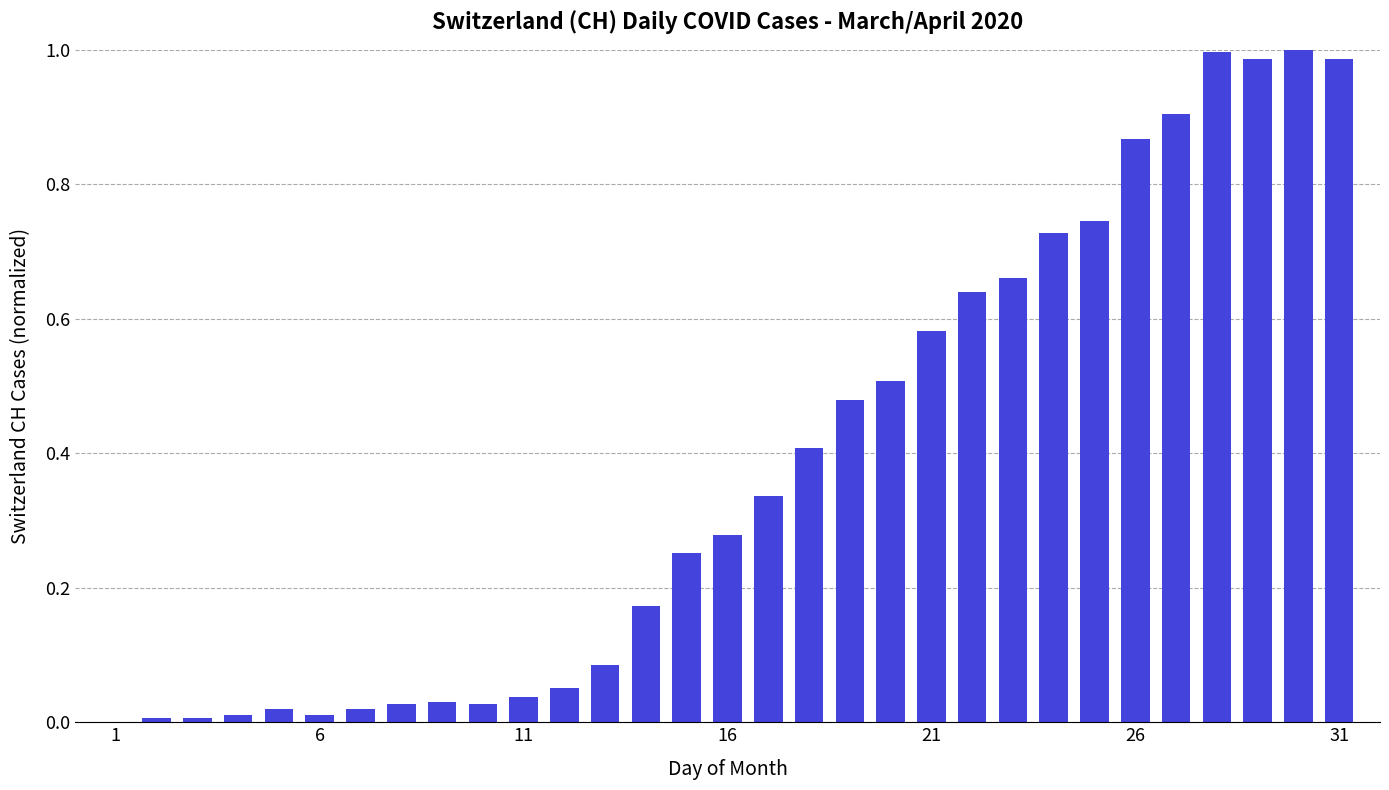

What is the sum of all values?

11.9